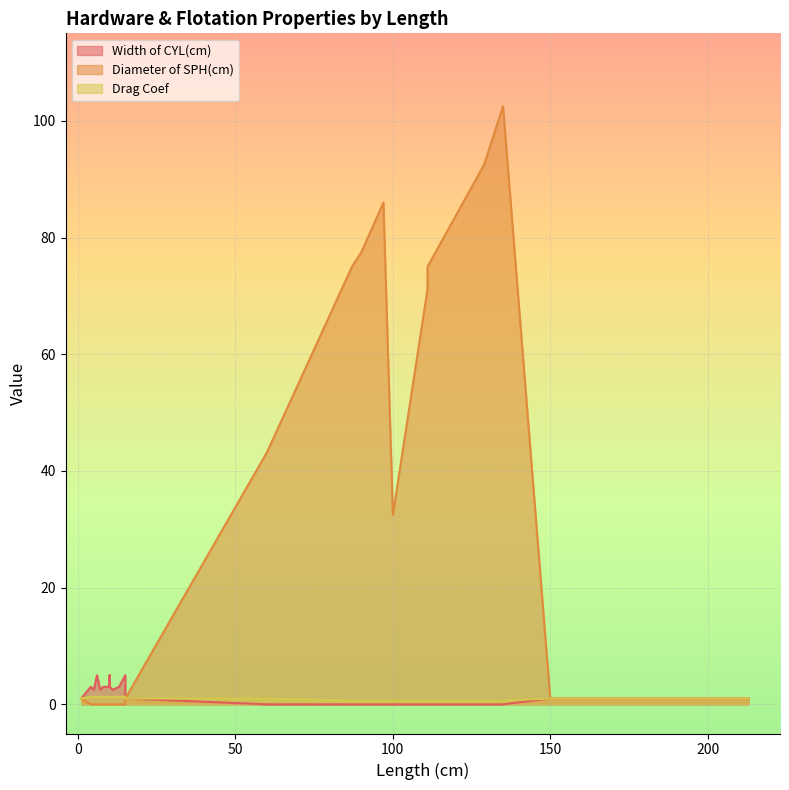

Which category has the highest value in the Diameter of SPH(cm) series?

135